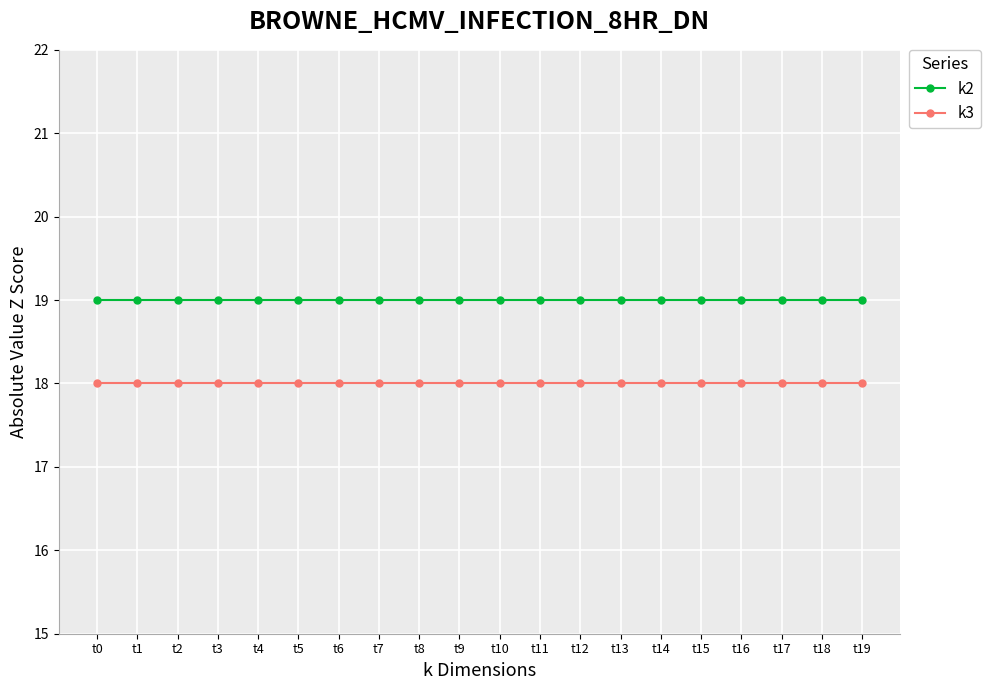

True or false: k2 and k3 cross at least once.

False